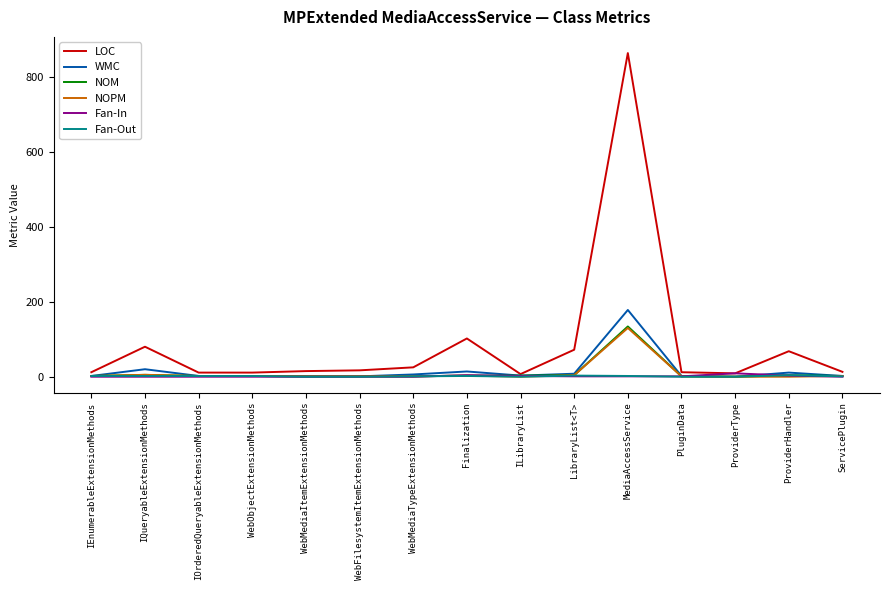

Which series has the largest total across all categories?

LOC